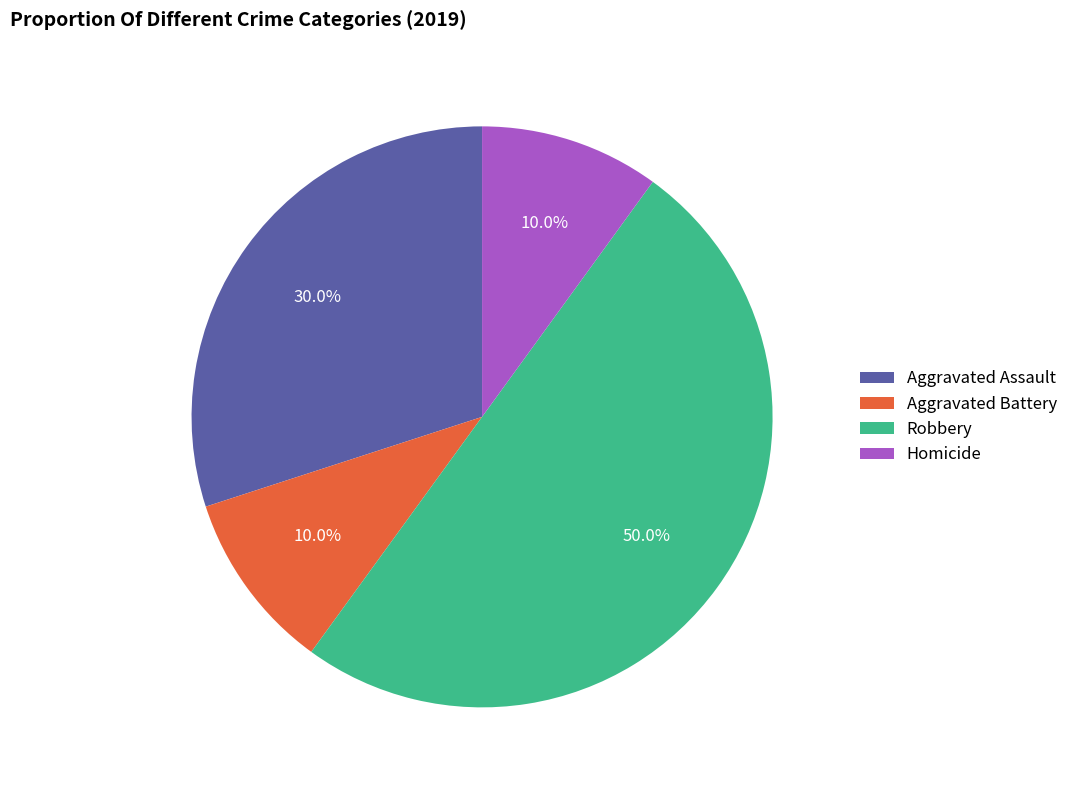

What percentage do Aggravated Assault and Homicide together represent?

40.0%